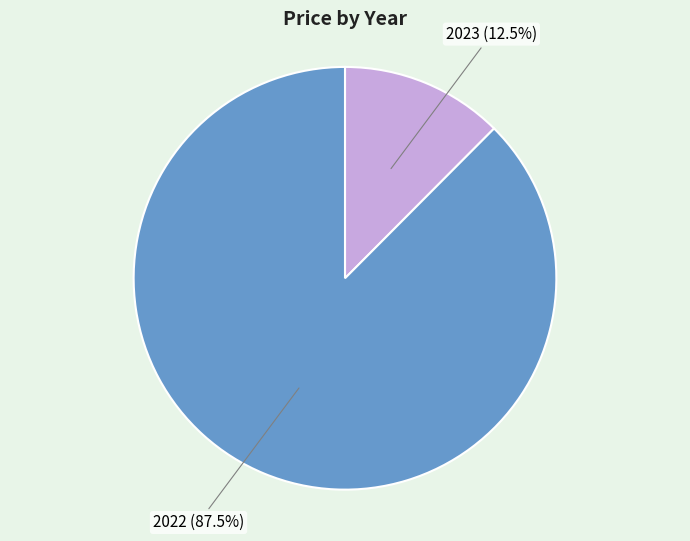

To the nearest percent, what is the difference between the 2022 and 2023 slice percentages?

75%